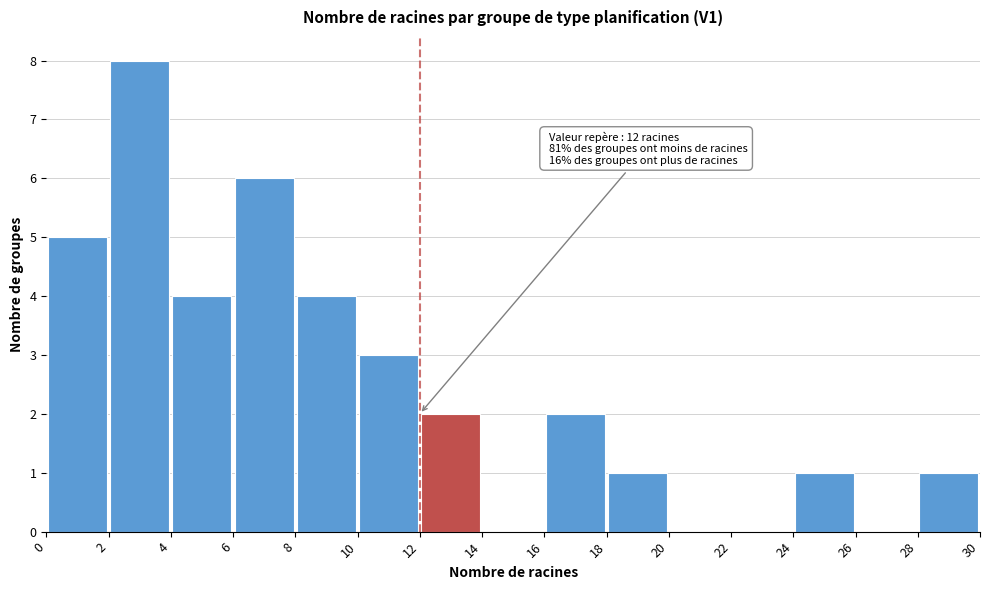

Over which range of the x-axis is the bar tallest?

2 to 4